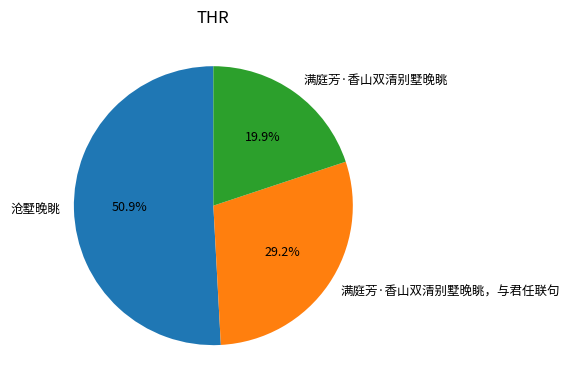

Rank the categories by value from highest to lowest.

沧墅晚眺, 满庭芳·香山双清别墅晚眺，与君任联句, 满庭芳·香山双清别墅晚眺